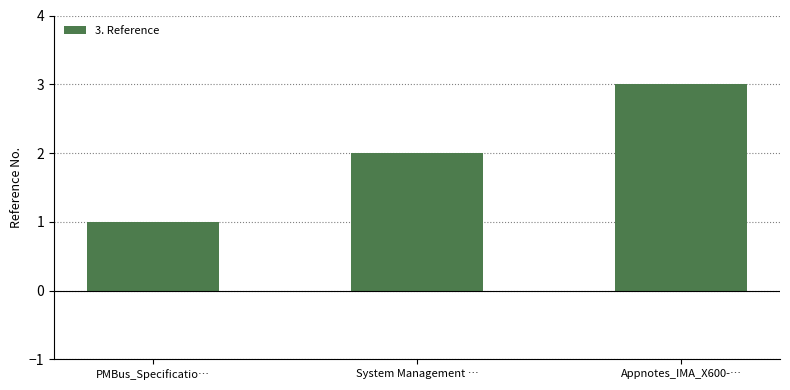

Which category has the lowest value across all series?

PMBus_Specificatio…